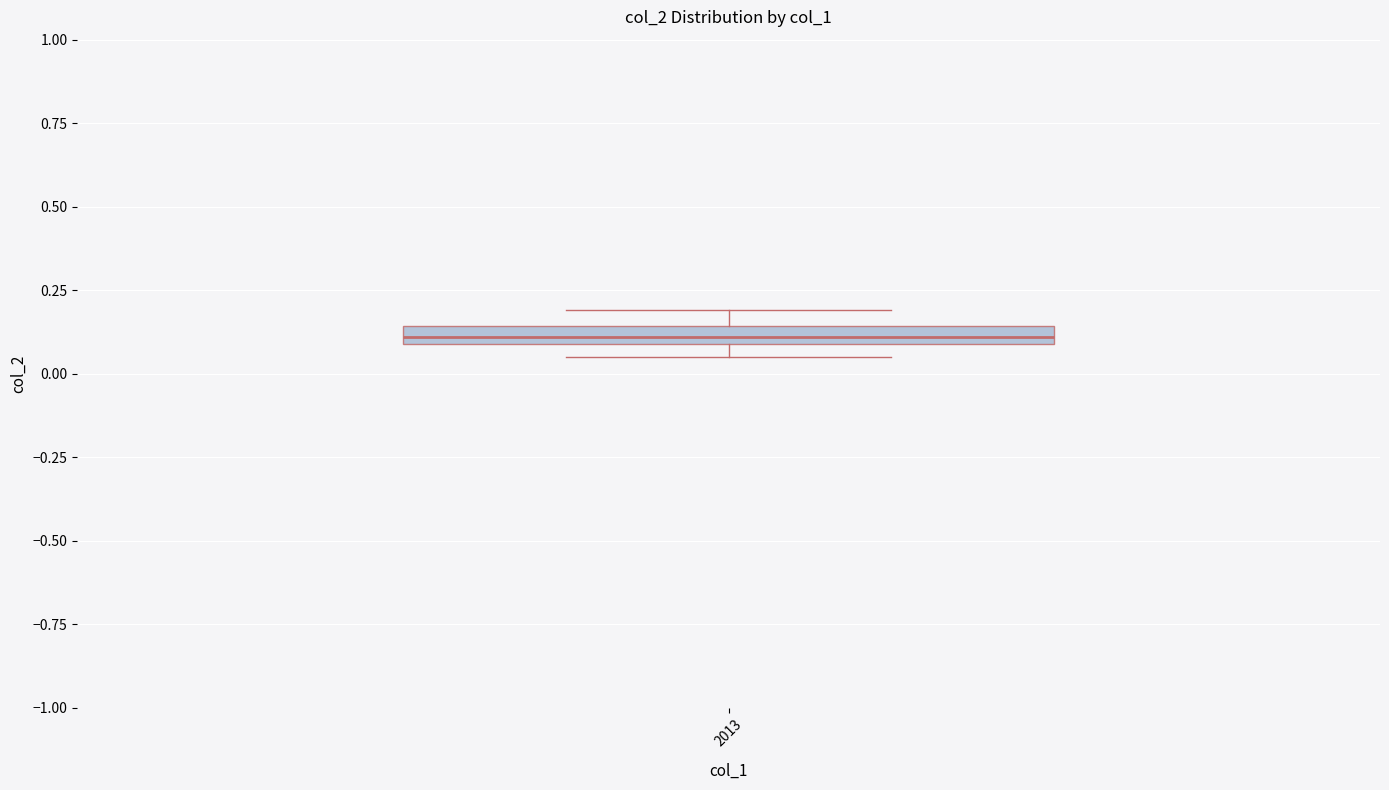

Where is the lower edge of the box at x = 2013 on the y-axis? The values are not printed on the chart, so give them approximately, as read against the axis.

0.10